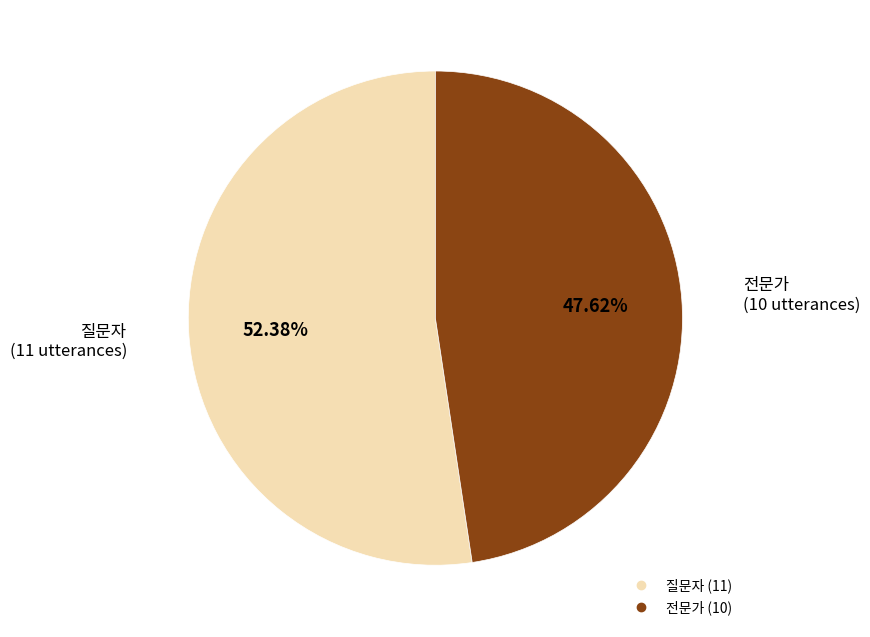

Combined, what portion of the pie is 질문자 and 전문가?

100.0%